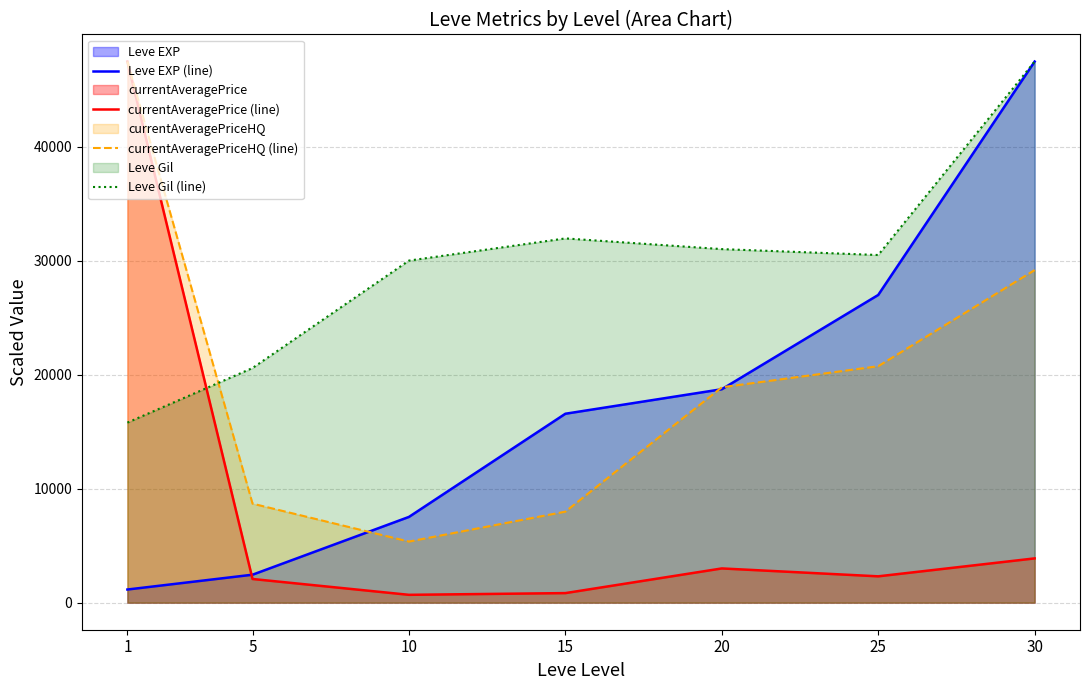

True or false: currentAveragePrice (line) and currentAveragePriceHQ (line) intersect in this chart.

False